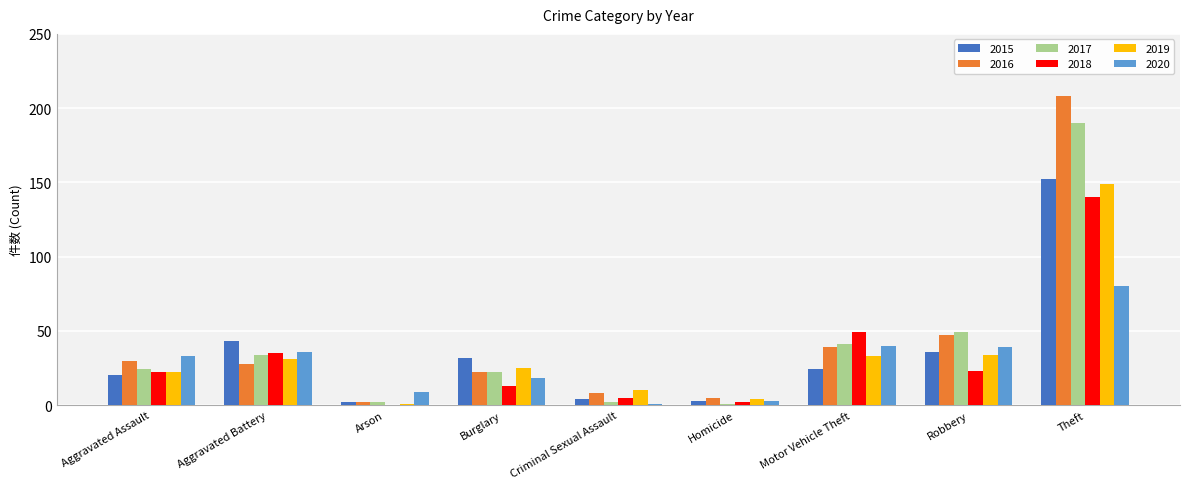

What is the average value of the 2020 series?

29